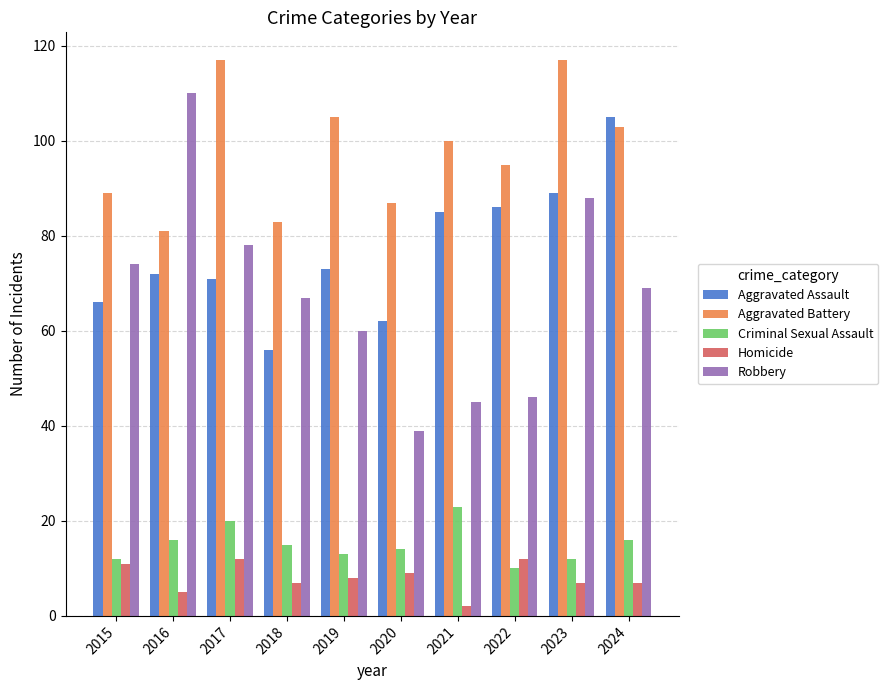

At 2023, list the series in order from largest to smallest.

Aggravated Battery, Aggravated Assault, Robbery, Criminal Sexual Assault, Homicide